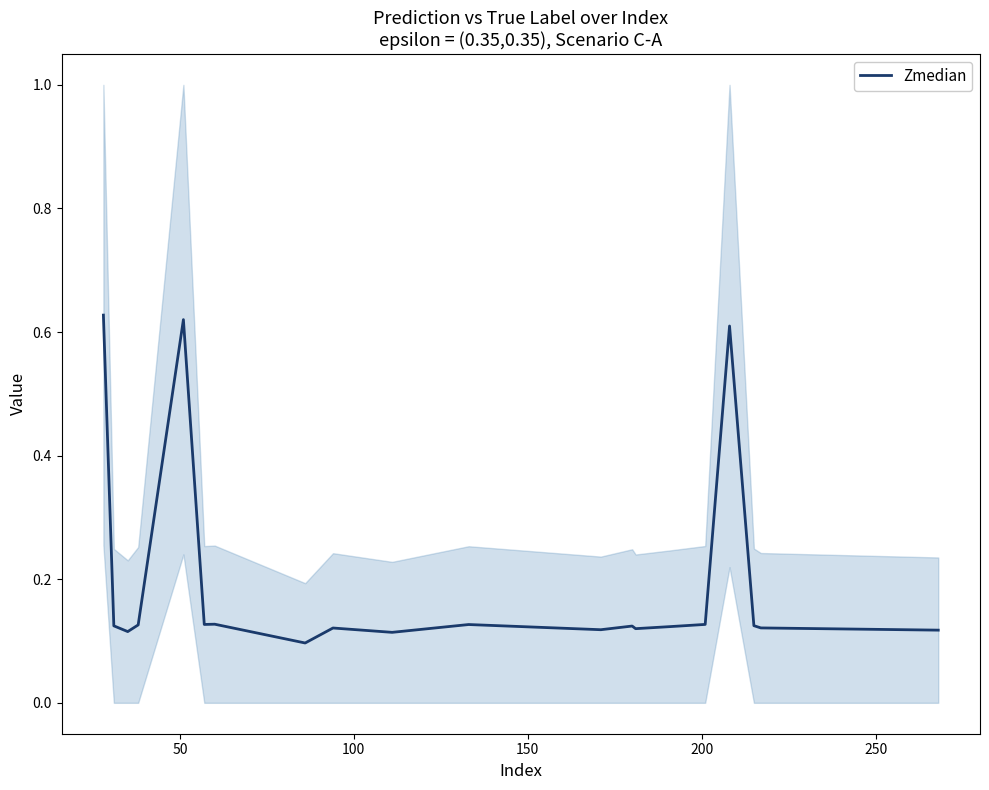

Is this an area chart (filled region under the line)?

No